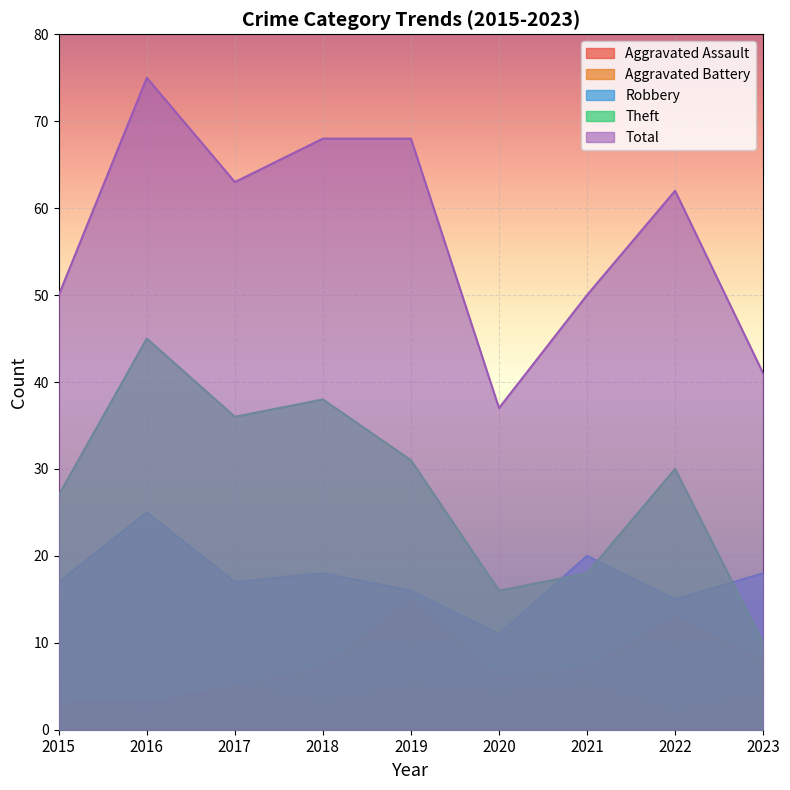

How many distinct data groups are displayed?

5